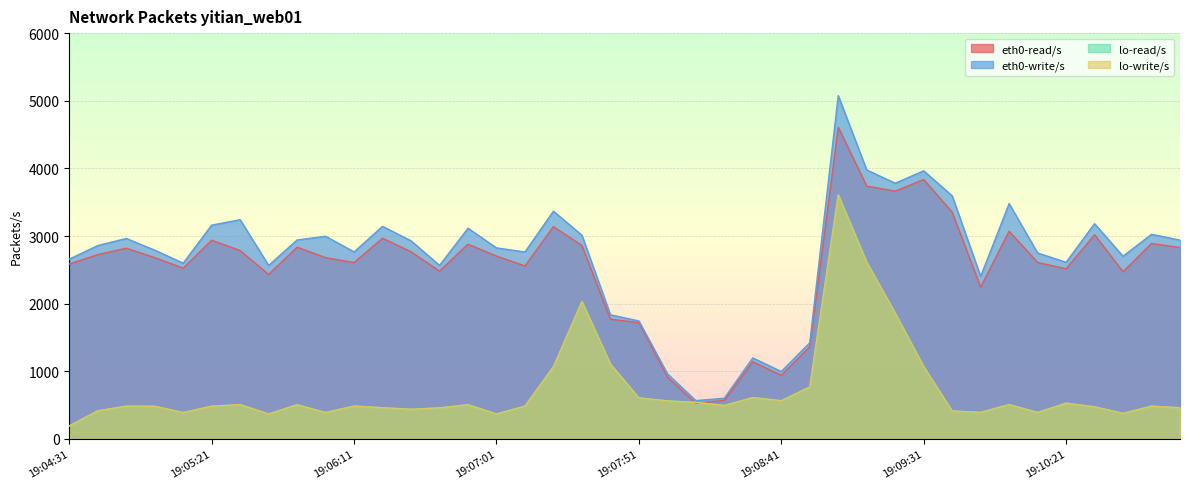

What is the sum of the eth0-read/s values at 19:05:21 and 19:09:31?

6773.6